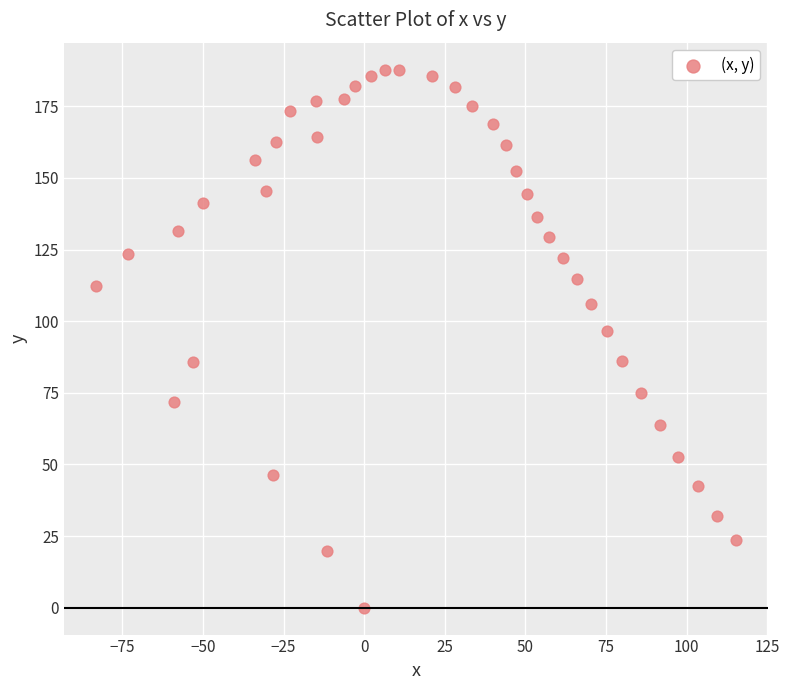

What Y value in the scatter plot is closest to 93?

96.7